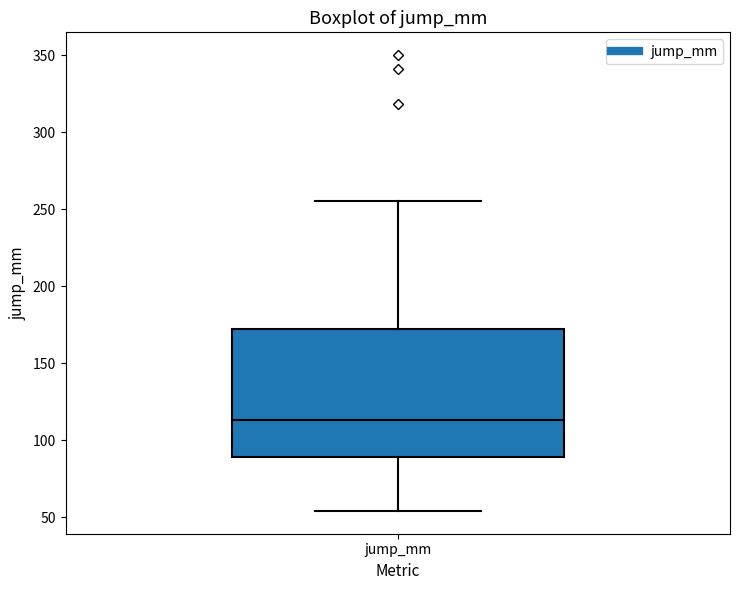

Where does the lower whisker of the box for jump_mm end on the y-axis? The values are not printed on the chart, so give them approximately, as read against the axis.

55